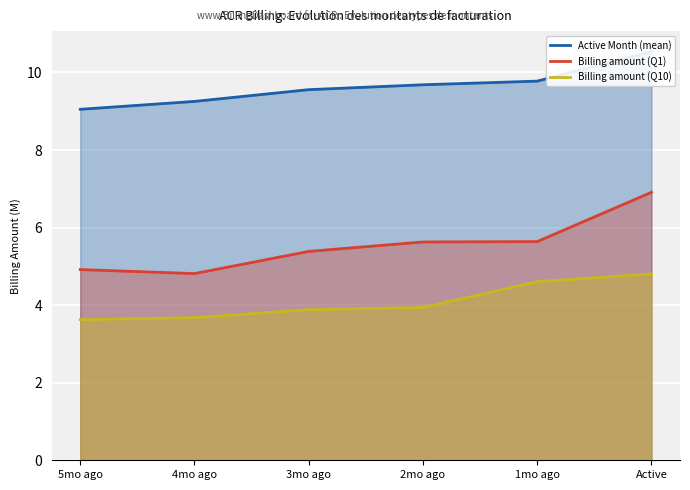

True or false: Billing amount (Q1) has a value of 9.7 at 1mo ago.

False